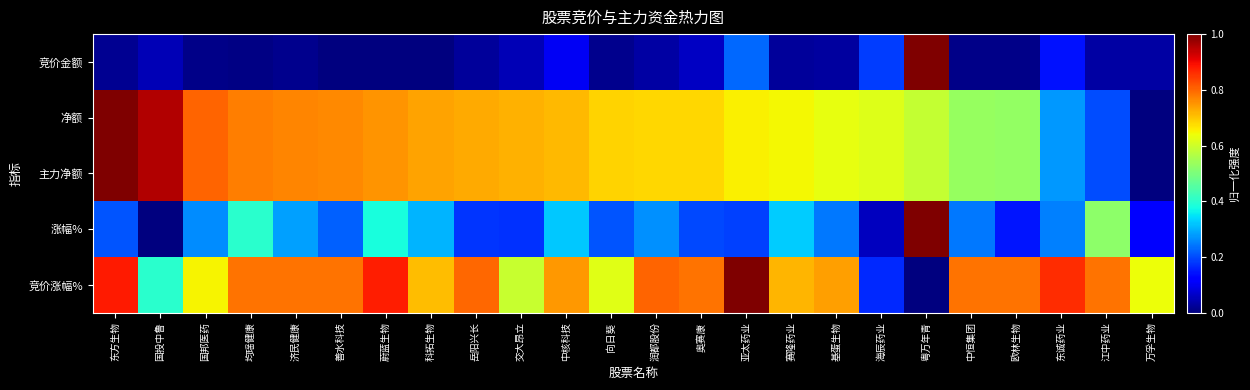

What is the total value across all series at 科拓生物?

2.5